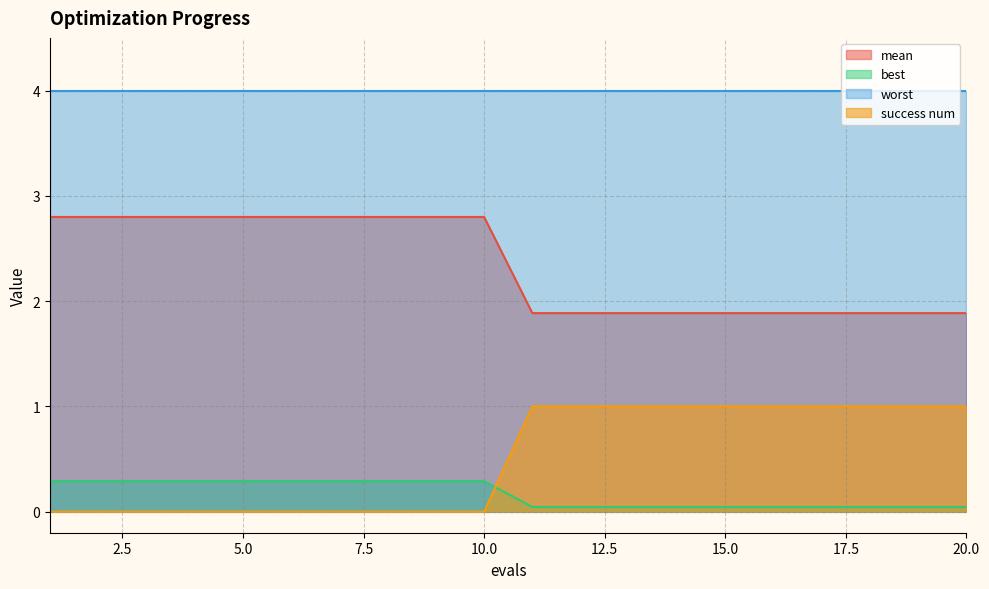

What are all the series names shown in the legend?

mean, best, worst, success num